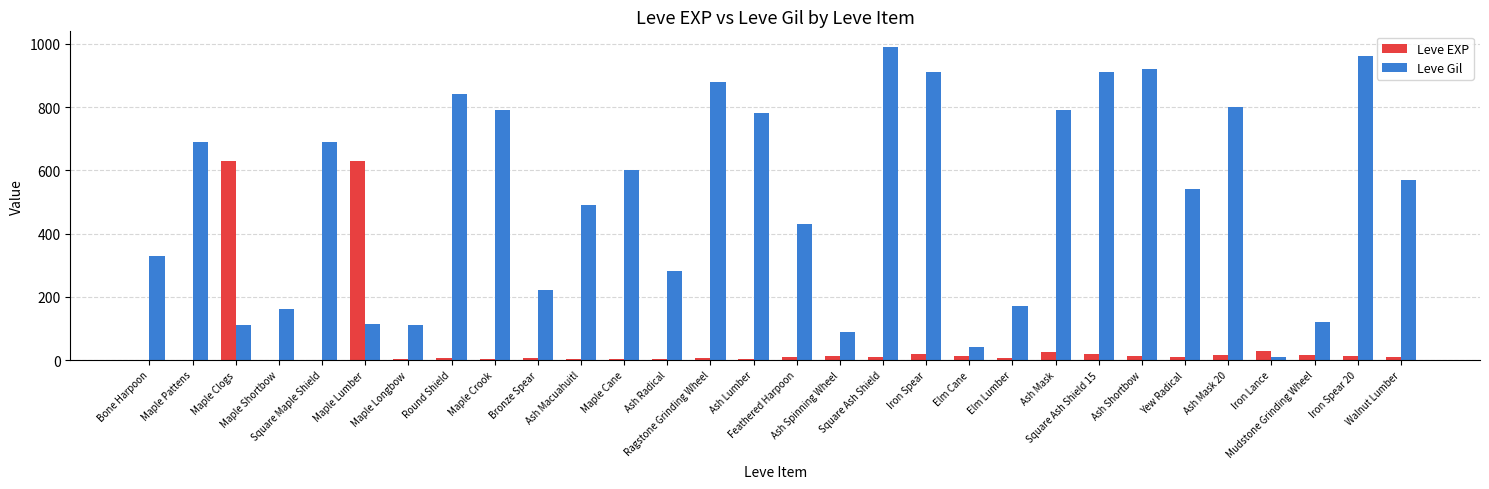

What are all the series names shown in the legend?

Leve EXP, Leve Gil